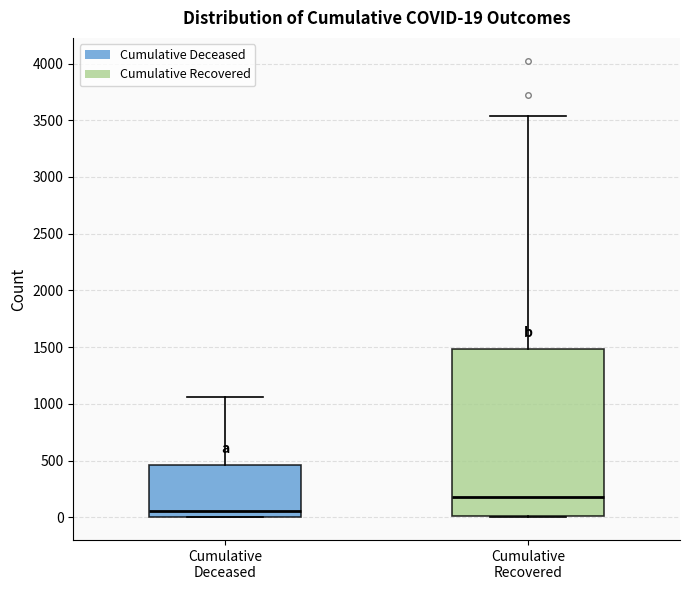

Which box has the highest median line?

Cumulative Recovered